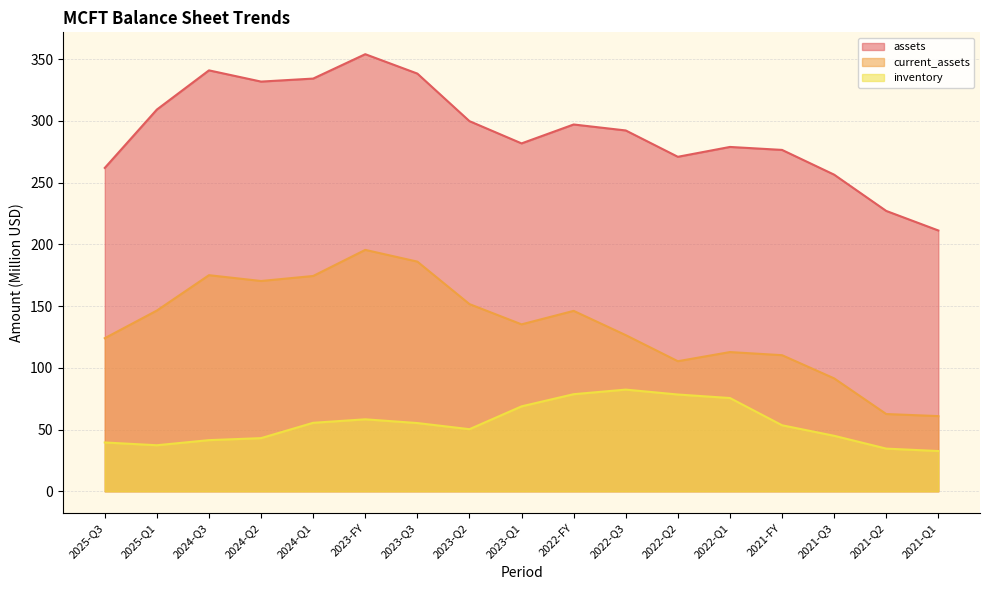

What is the minimum value shown in the chart?

32.6